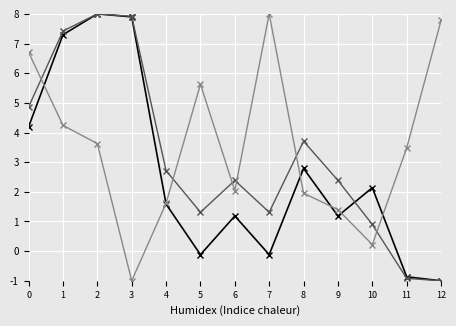

What is the spread (max minus min) of values at 9?

1.2